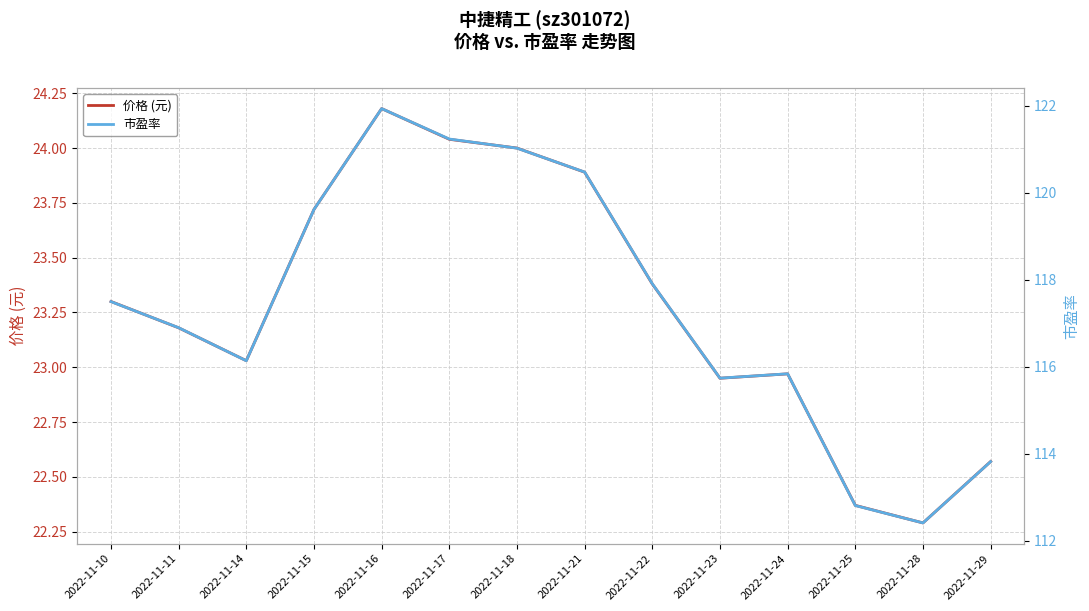

The 市盈率 series shows 53.6 at 2022-11-17. True or false?

False